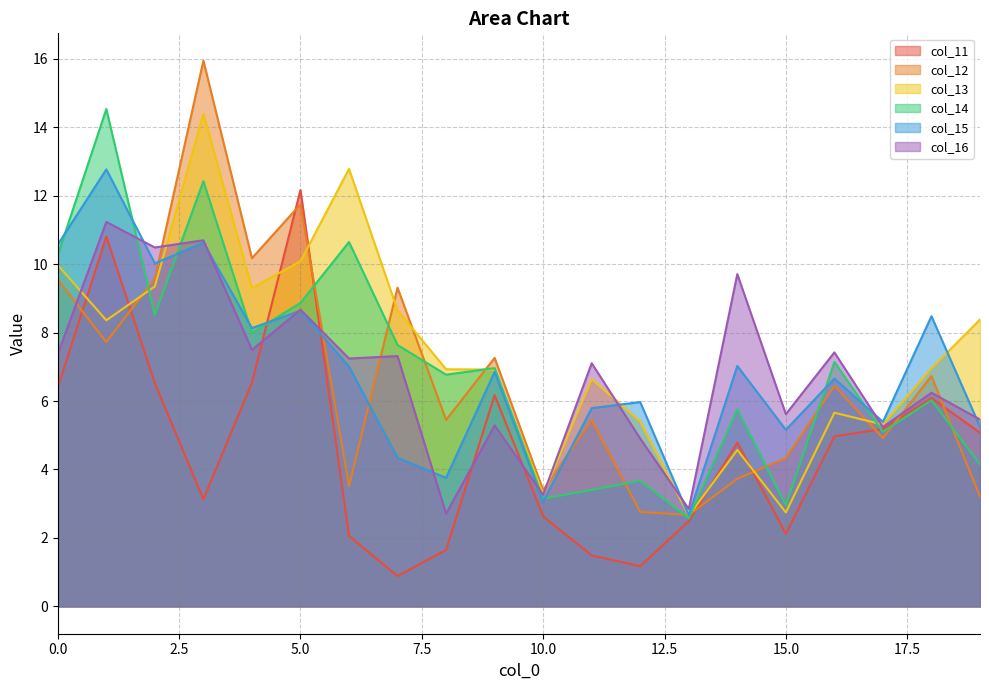

Which label corresponds to the largest value in the chart?

3